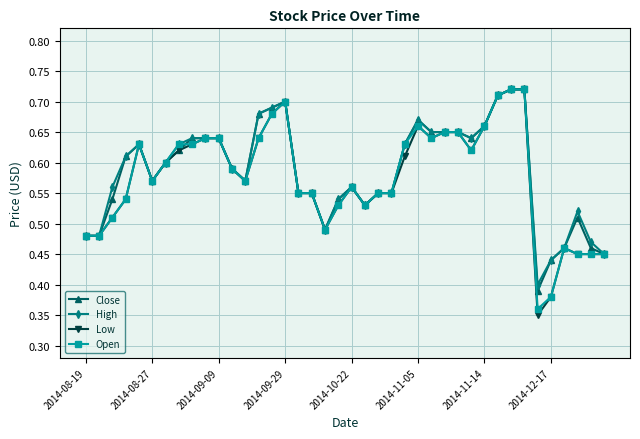

True or false: High has more than 2 interior local peaks.

True